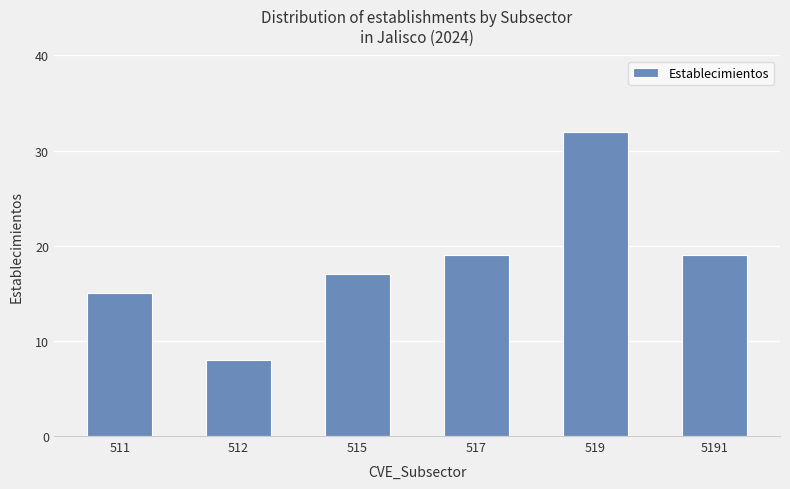

What is the ratio of the value at 5191 to the value at 512?

2.4